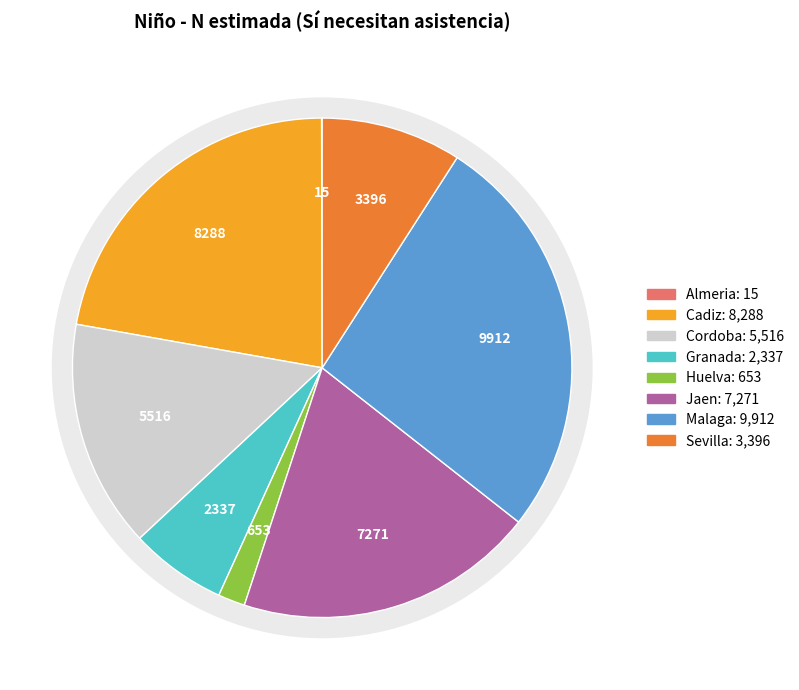

The Sevilla slice represents 9% of the pie. True or false?

True